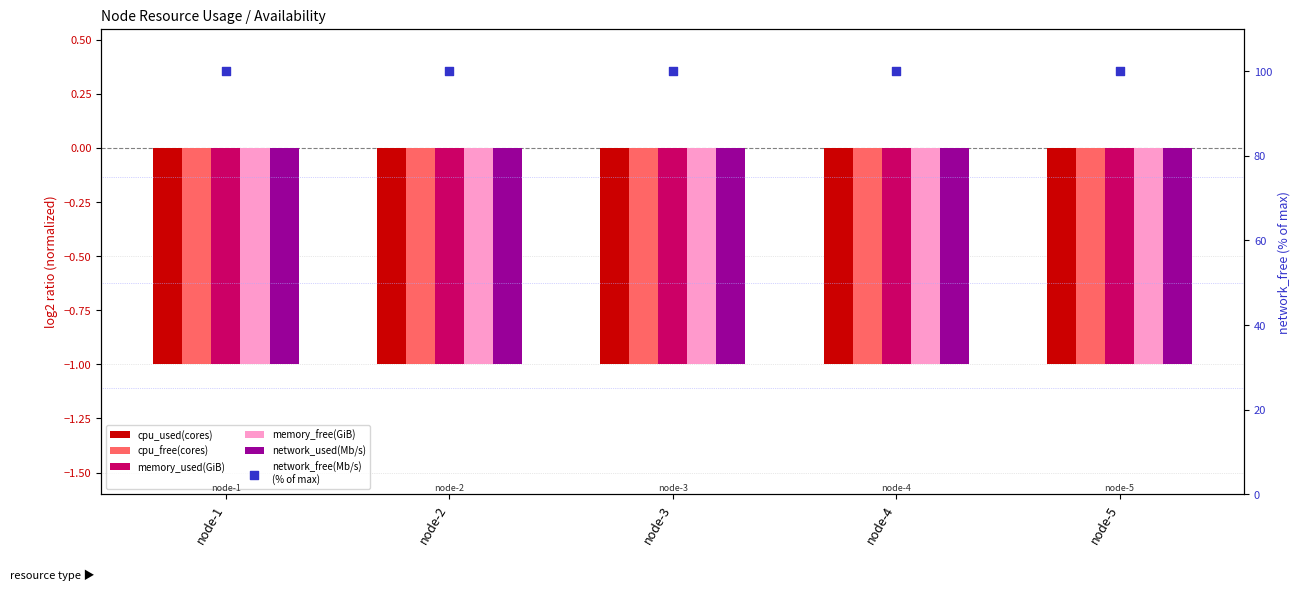

What are all the series names shown in the legend?

cpu_used(cores), cpu_free(cores), memory_used(GiB), memory_free(GiB), network_used(Mb/s), network_free(Mb/s)
(% of max)